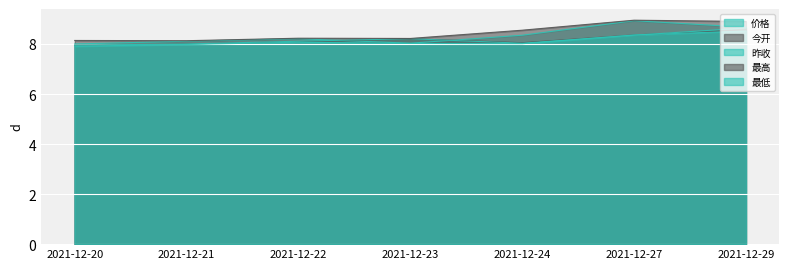

How many interior local valleys does the 最低 series have?

1